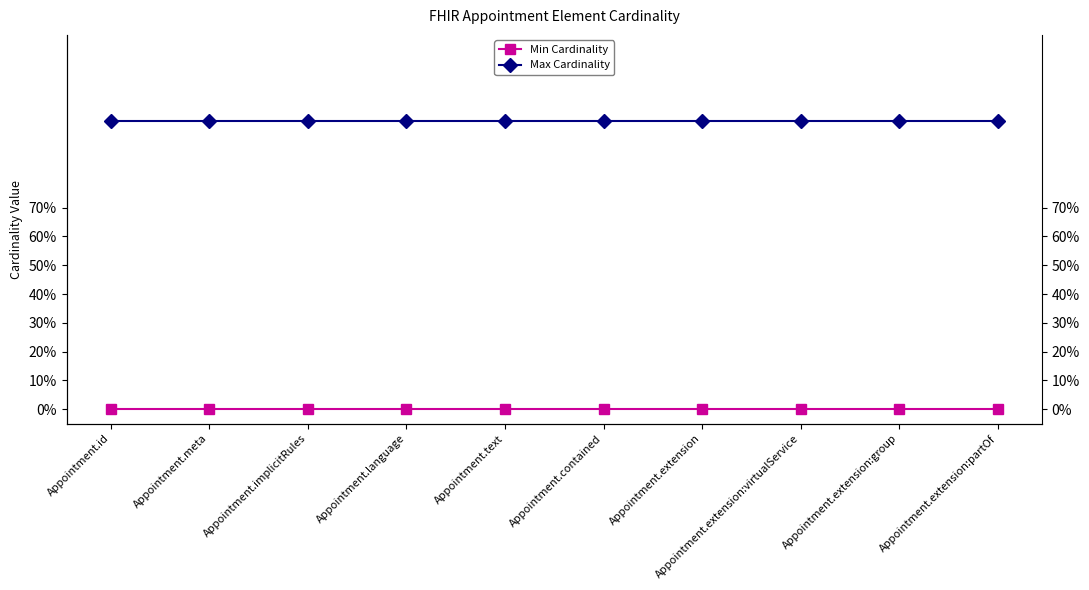

What is the spread (max minus min) of values at Appointment.extension:group?

1